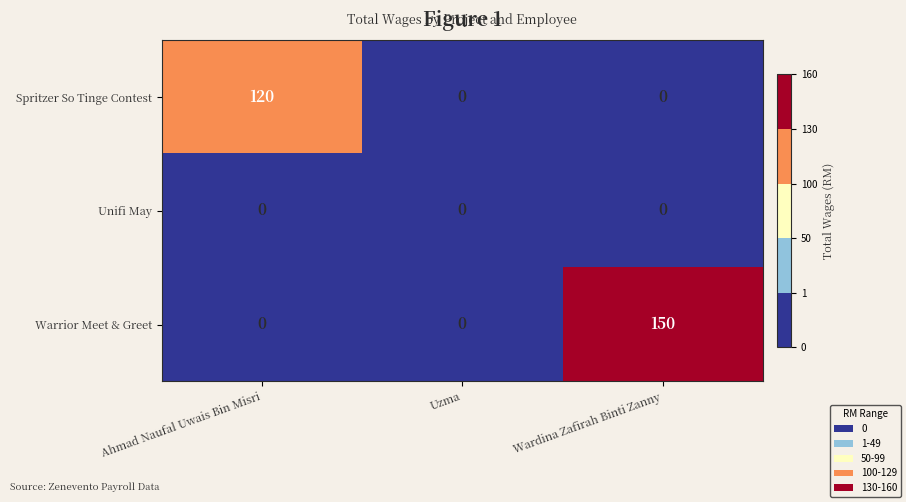

At which category is the sum across all series the highest?

Wardina Zafirah Binti Zanny